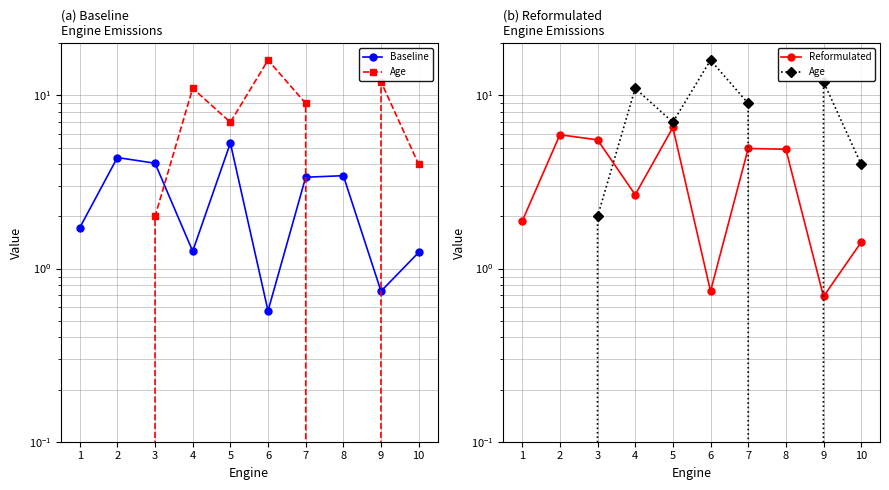

True or false: Baseline and Age cross at least once.

True